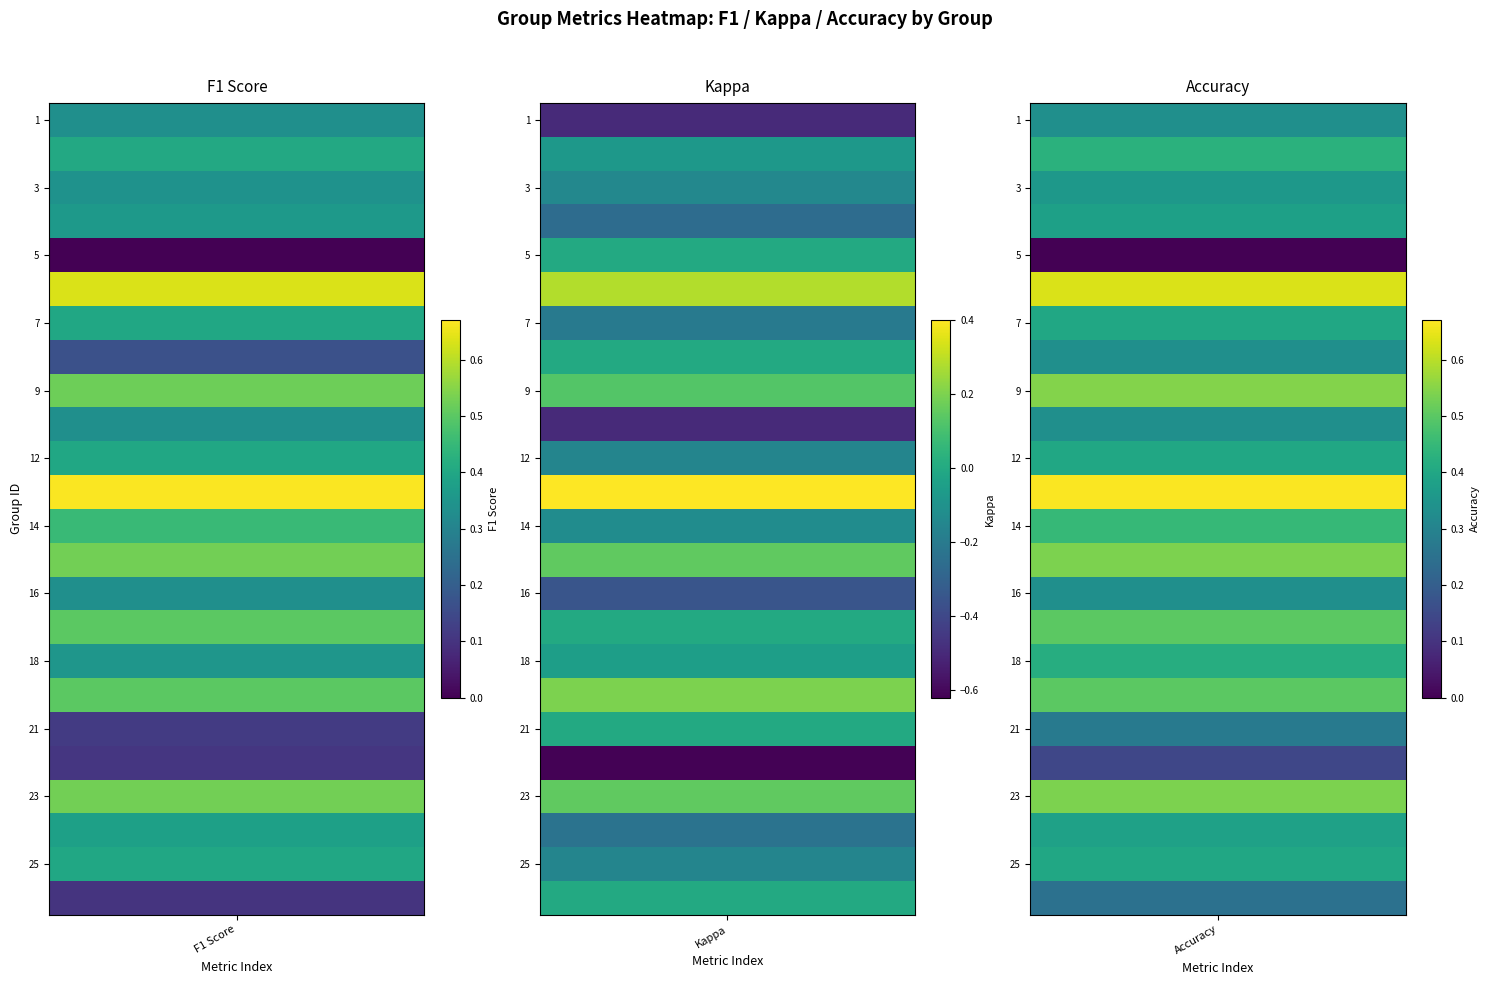

Which series changed the most between 0 and 19?

f1